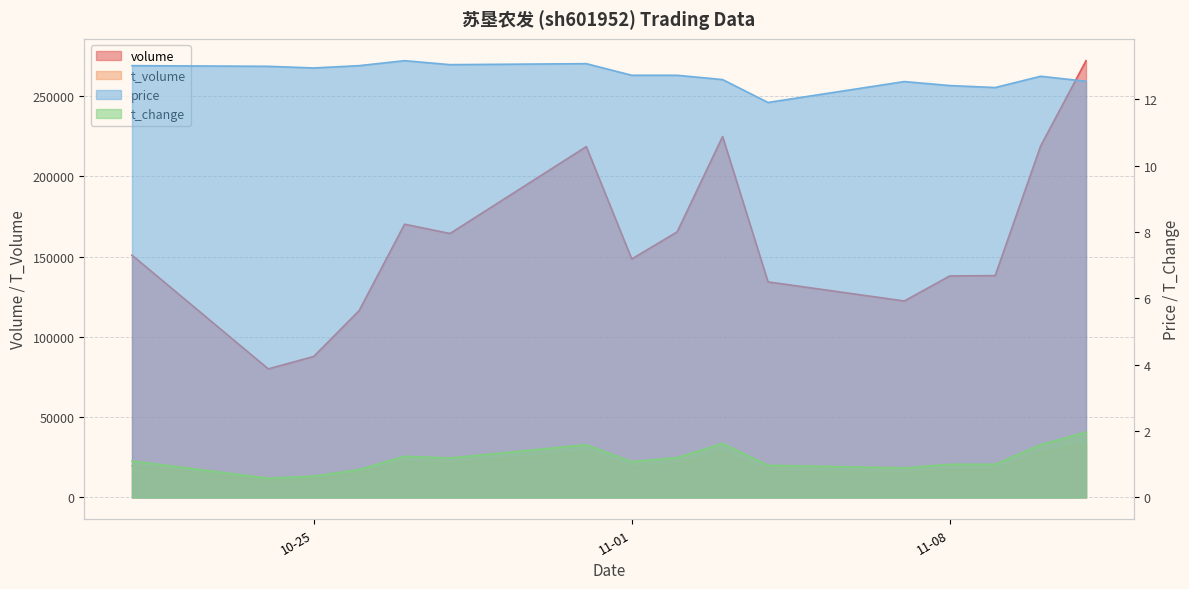

Which series has the largest range (max minus min)?

volume